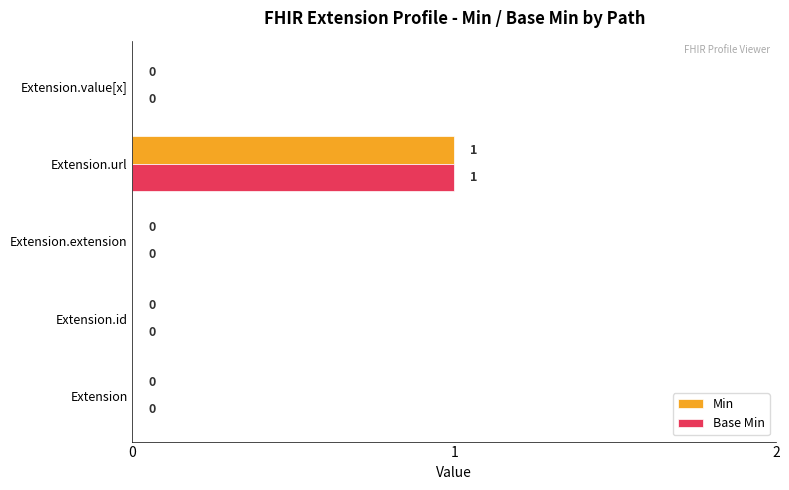

The Min series shows 0 at Extension.value[x]. True or false?

True